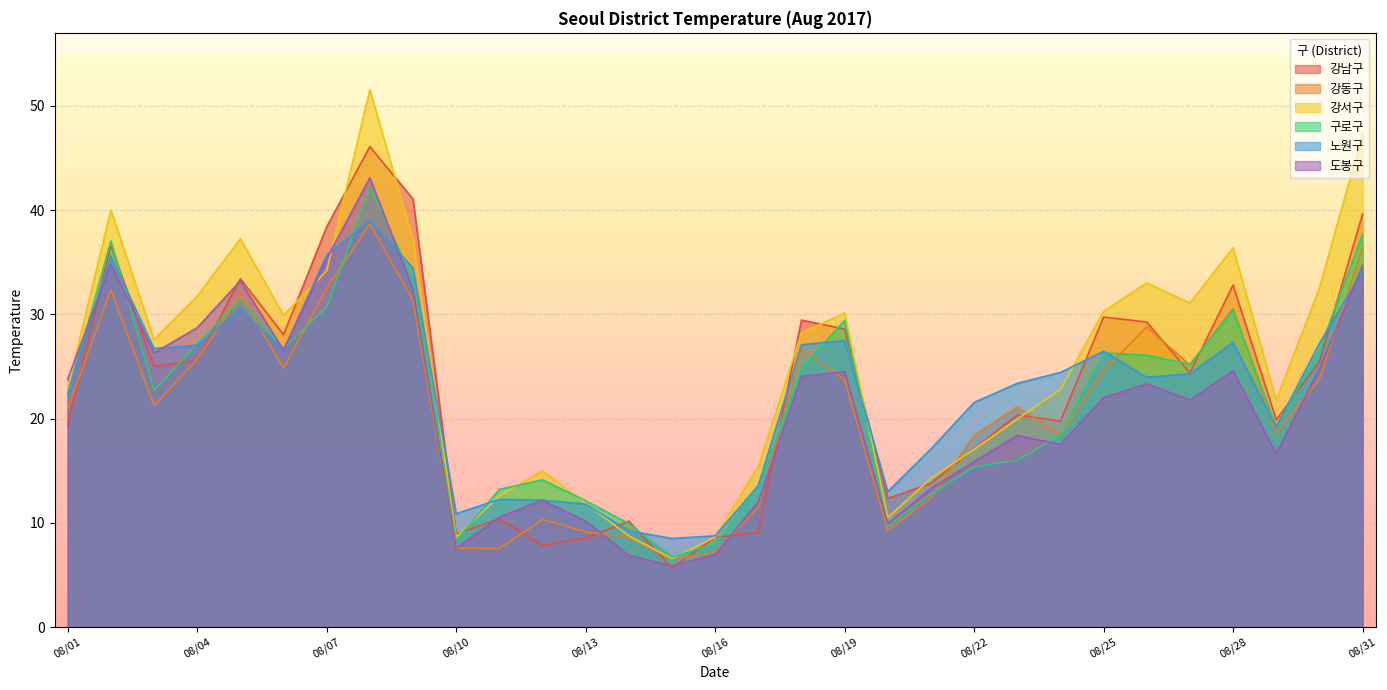

Which series has the largest range (max minus min)?

강서구